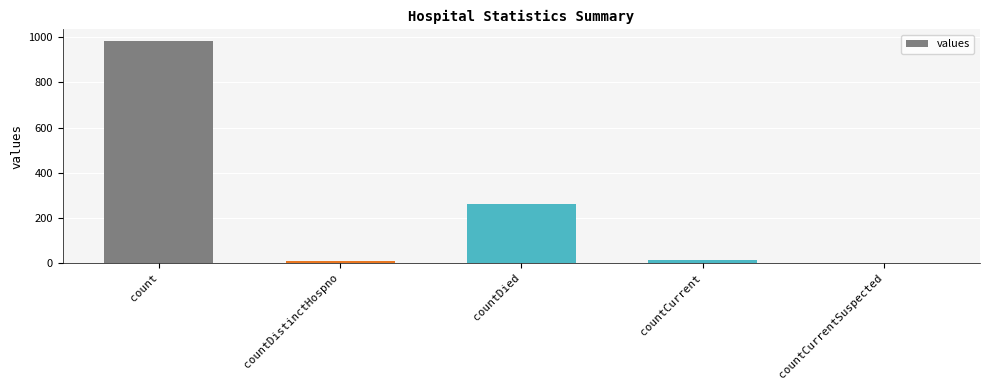

The value at count is 985. True or false?

True